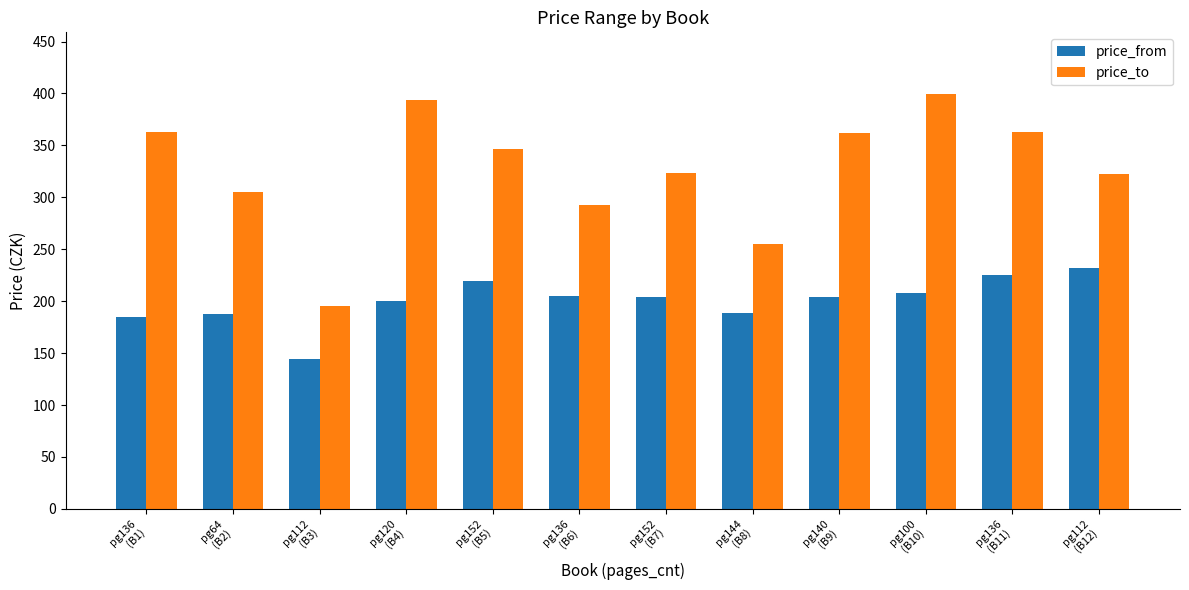

List the series in order of their overall mean, lowest first.

price_from, price_to